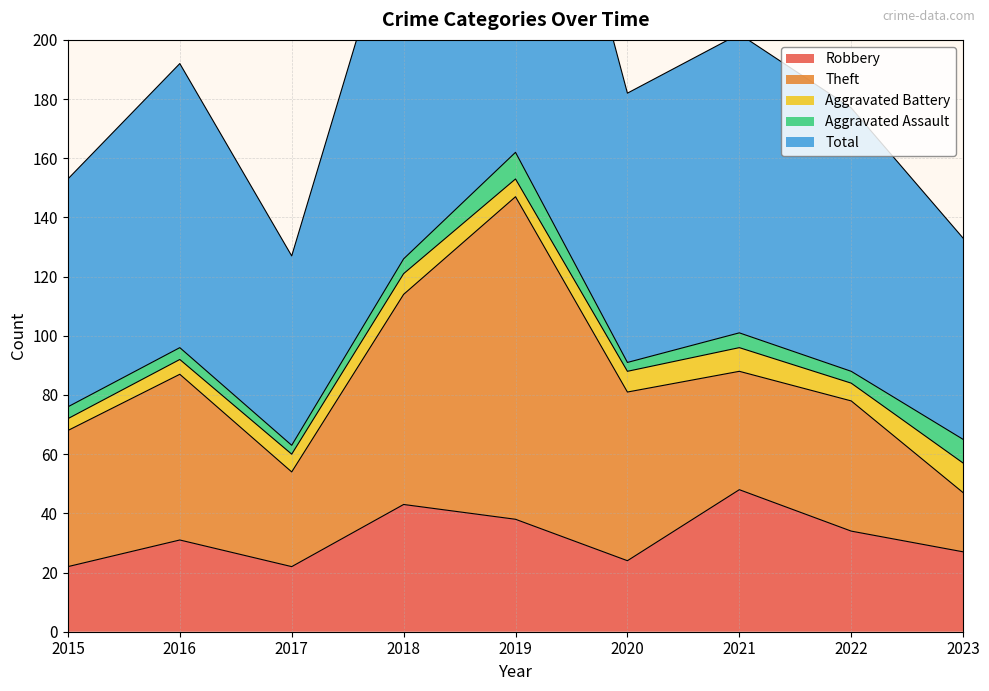

In Theft, how many points are higher than both neighbors (excluding endpoints)?

3